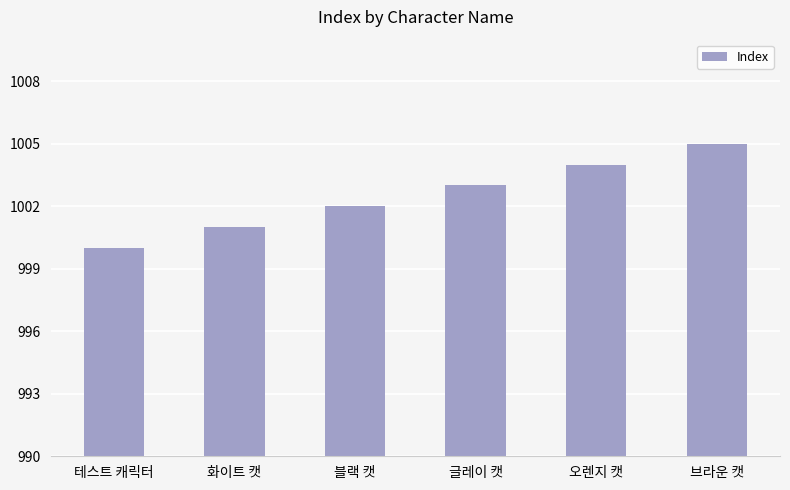

What is the difference between the values at 오렌지 캣 and 테스트 캐릭터?

4